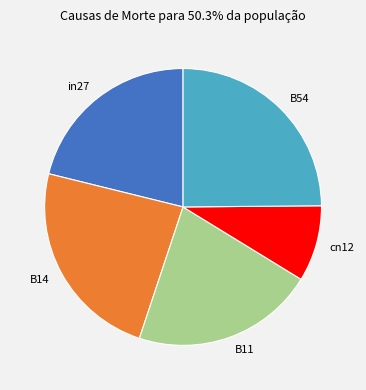

Which category has the smallest portion of the pie?

cn12